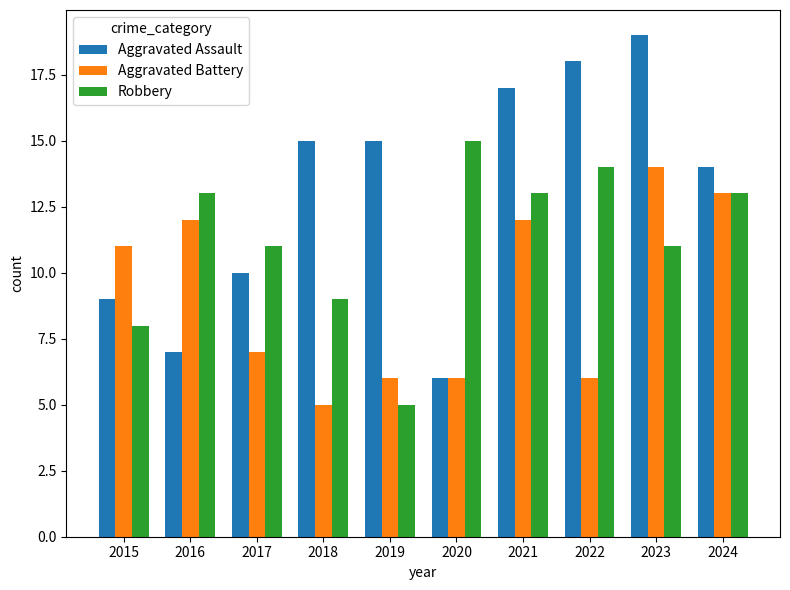

At 2023, list the series in order from largest to smallest.

Aggravated Assault, Aggravated Battery, Robbery